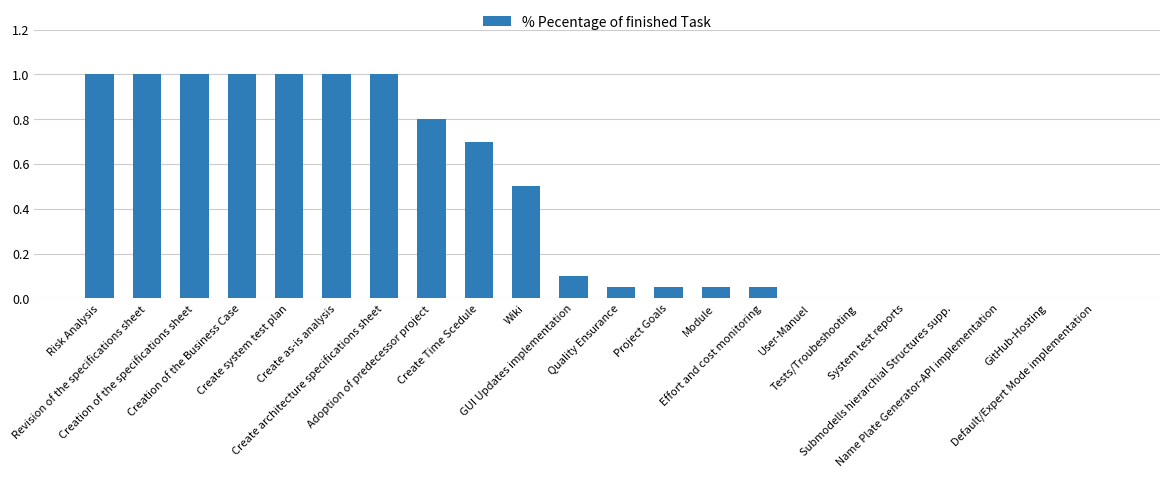

What is the maximum value shown in the chart?

1.0